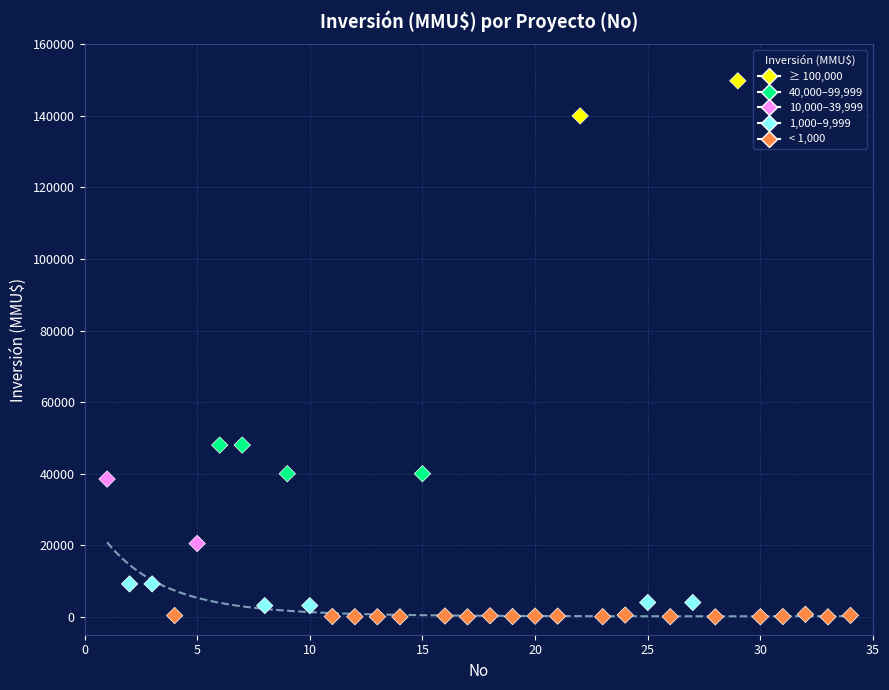

What is the range of X values (max minus min)?

33